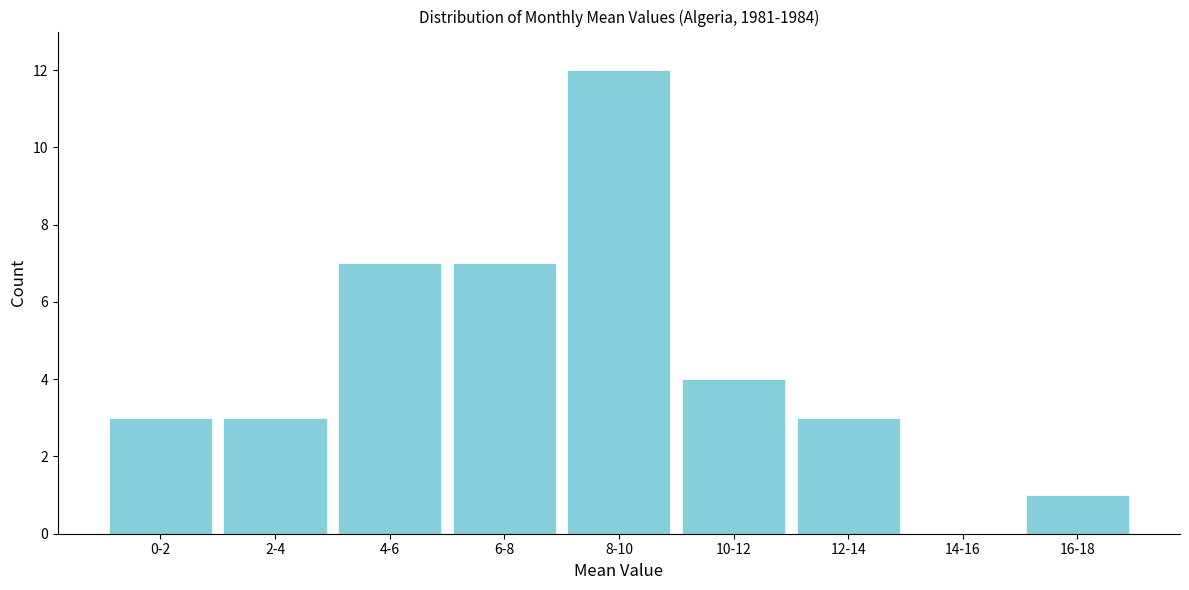

Reading left to right, list all the values displayed in this chart.

0-2=3	2-4=3	4-6=7	6-8=7	8-10=12	10-12=4	12-14=3	14-16=0	16-18=1